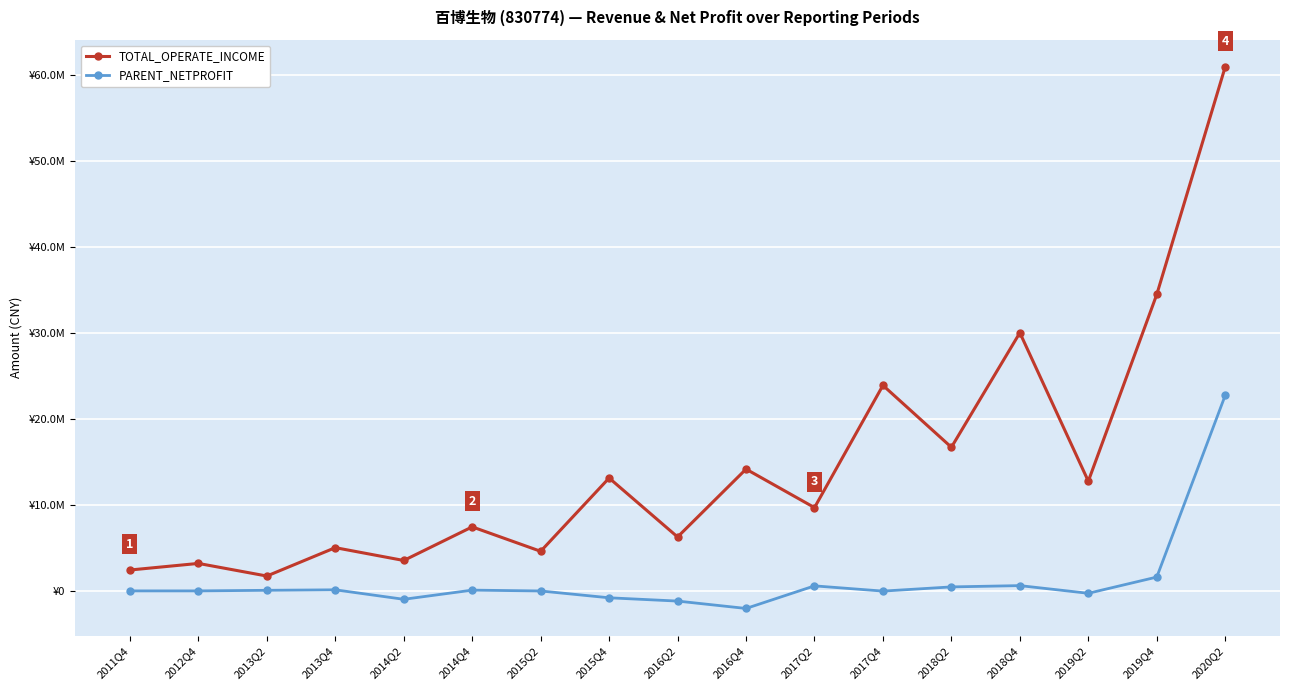

Reading left to right, what are all the values shown in this chart?

TOTAL_OPERATE_INCOME: 2479899.4	3247109.8	1780784.6	5079389.1	3588566.7	7494765.5	4655457.5	13174795.6	6322129.0	14210192.1	9736210.3	23944691.6	16748726.2	30060032.0	12806856.9	34514500.5	60974977.0
PARENT_NETPROFIT: 53429.0	53438.7	120995.5	178188.2	-923705.2	141348.1	44470.5	-748341.6	-1131008.1	-1988623.9	637575.6	29078.3	516362.1	666679.2	-224969.5	1660133.8	22786684.2